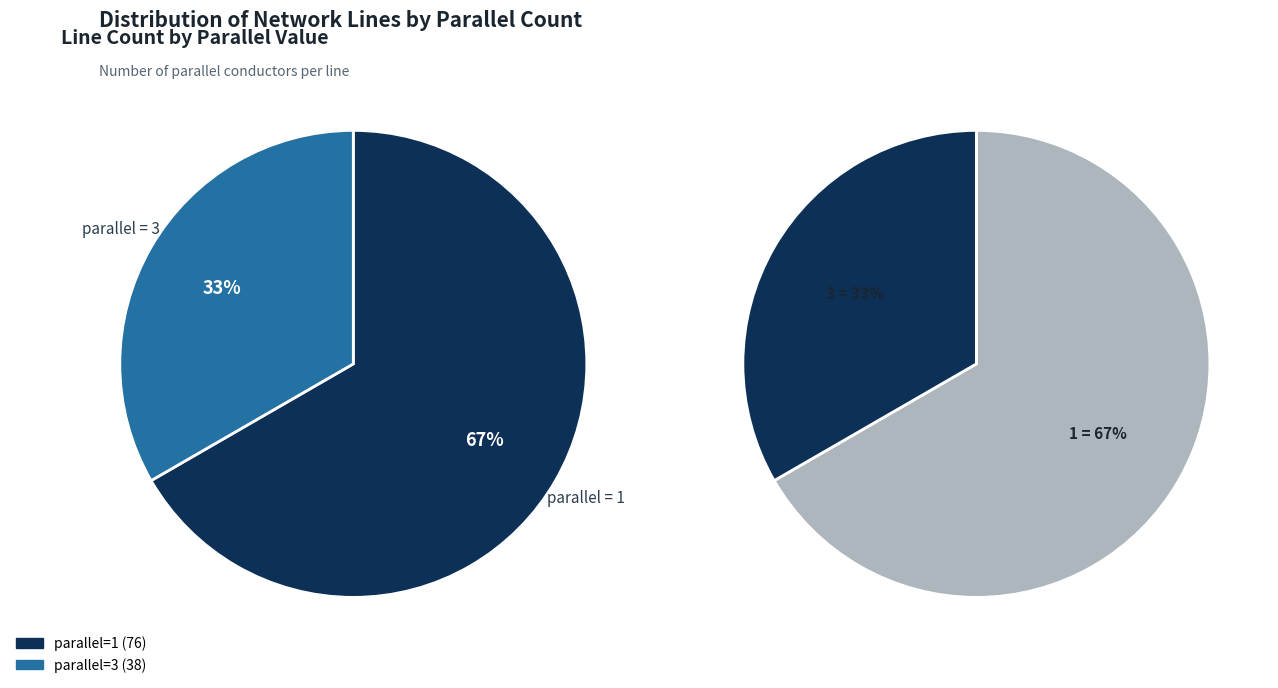

Is it true that 3 is 81% of the pie?

False